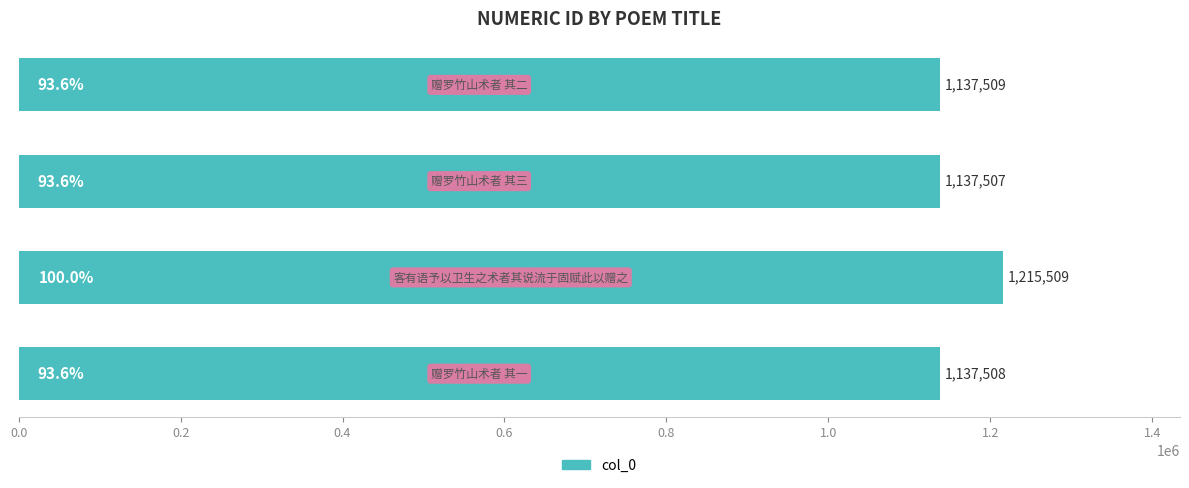

Reading bottom to top, list all the values displayed in this chart.

1137508	1215509	1137507	1137509